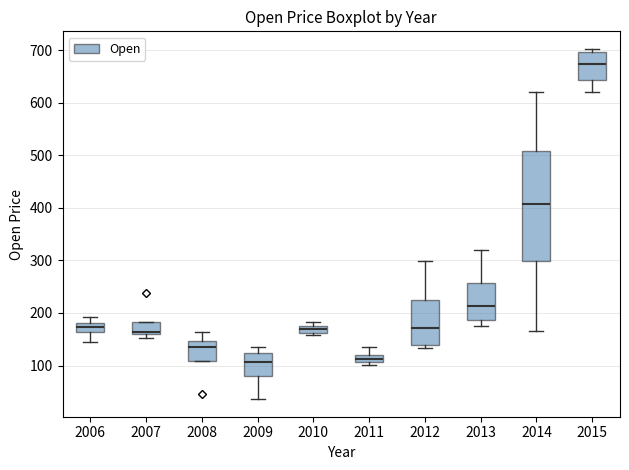

Where is the lower edge of the box at x = 2012 on the y-axis? The values are not printed on the chart, so give them approximately, as read against the axis.

140